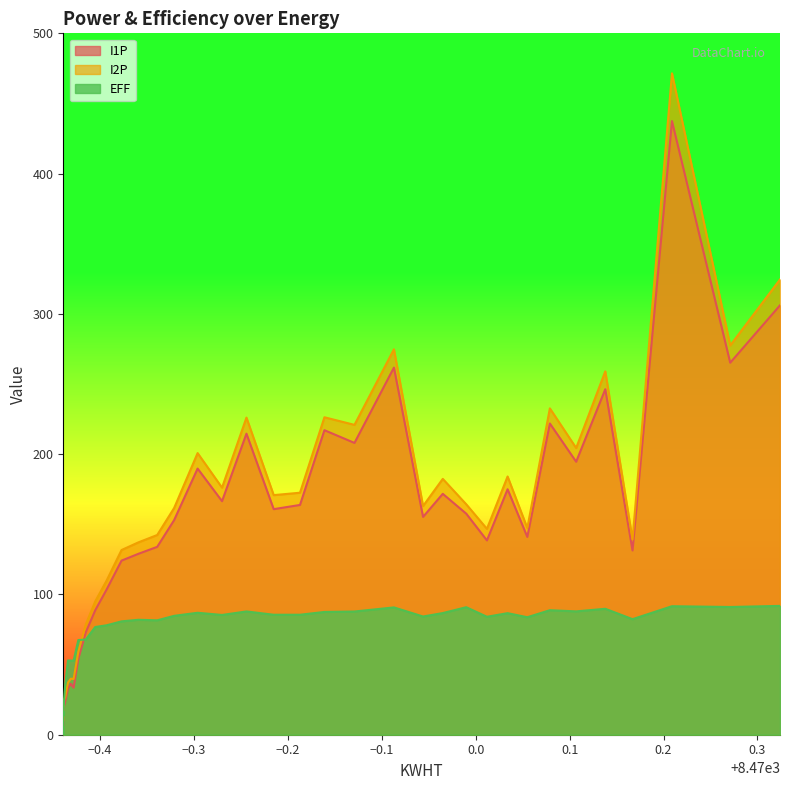

What is the value of the EFF point at the 36th from the left?

89.8